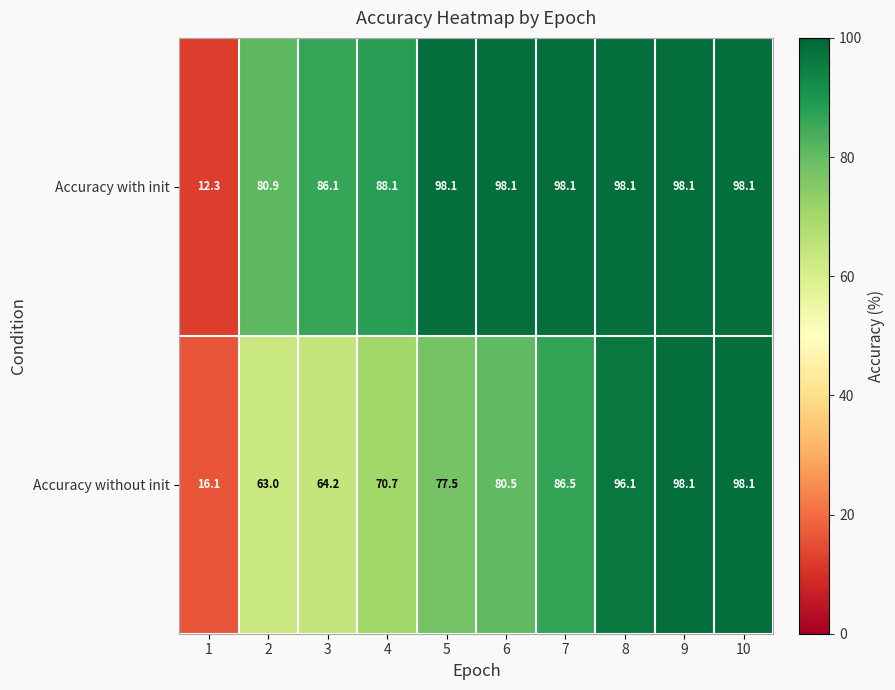

At how many categories does at least one series exceed 86?

8